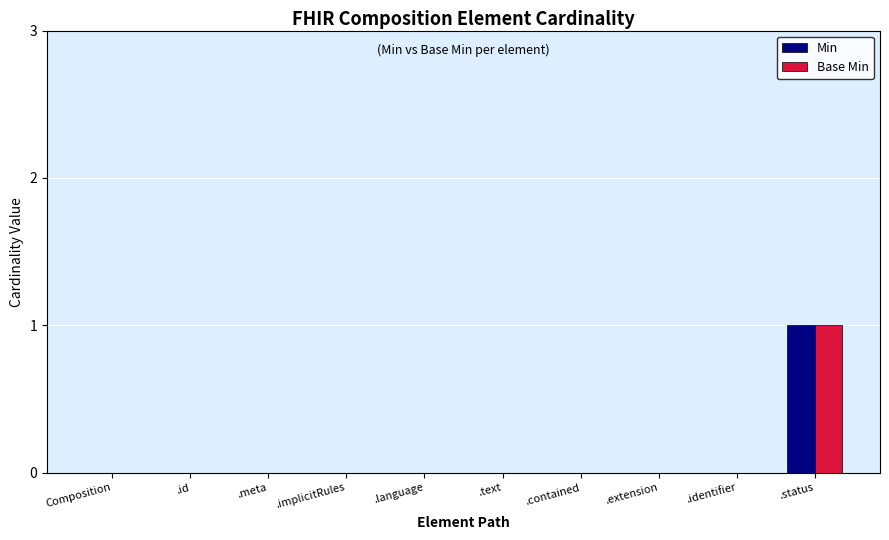

What are all the series names shown in the legend?

Min, Base Min